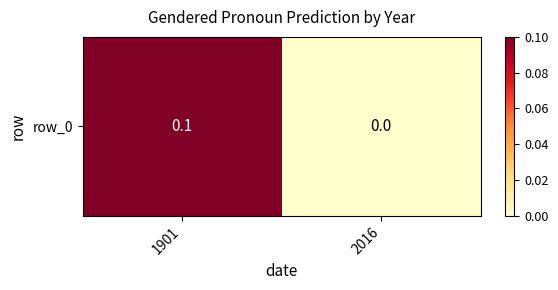

The value at 2016 is 0.1. True or false?

False